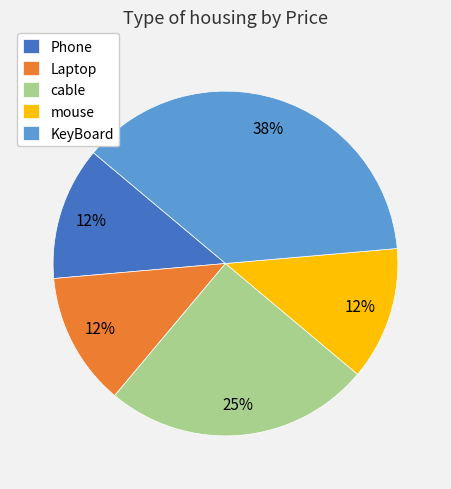

To the nearest percent, what is the average slice percentage?

20%